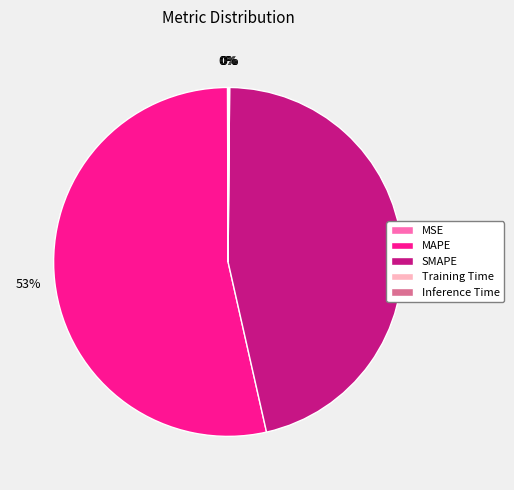

Does any single category account for the majority?

Yes